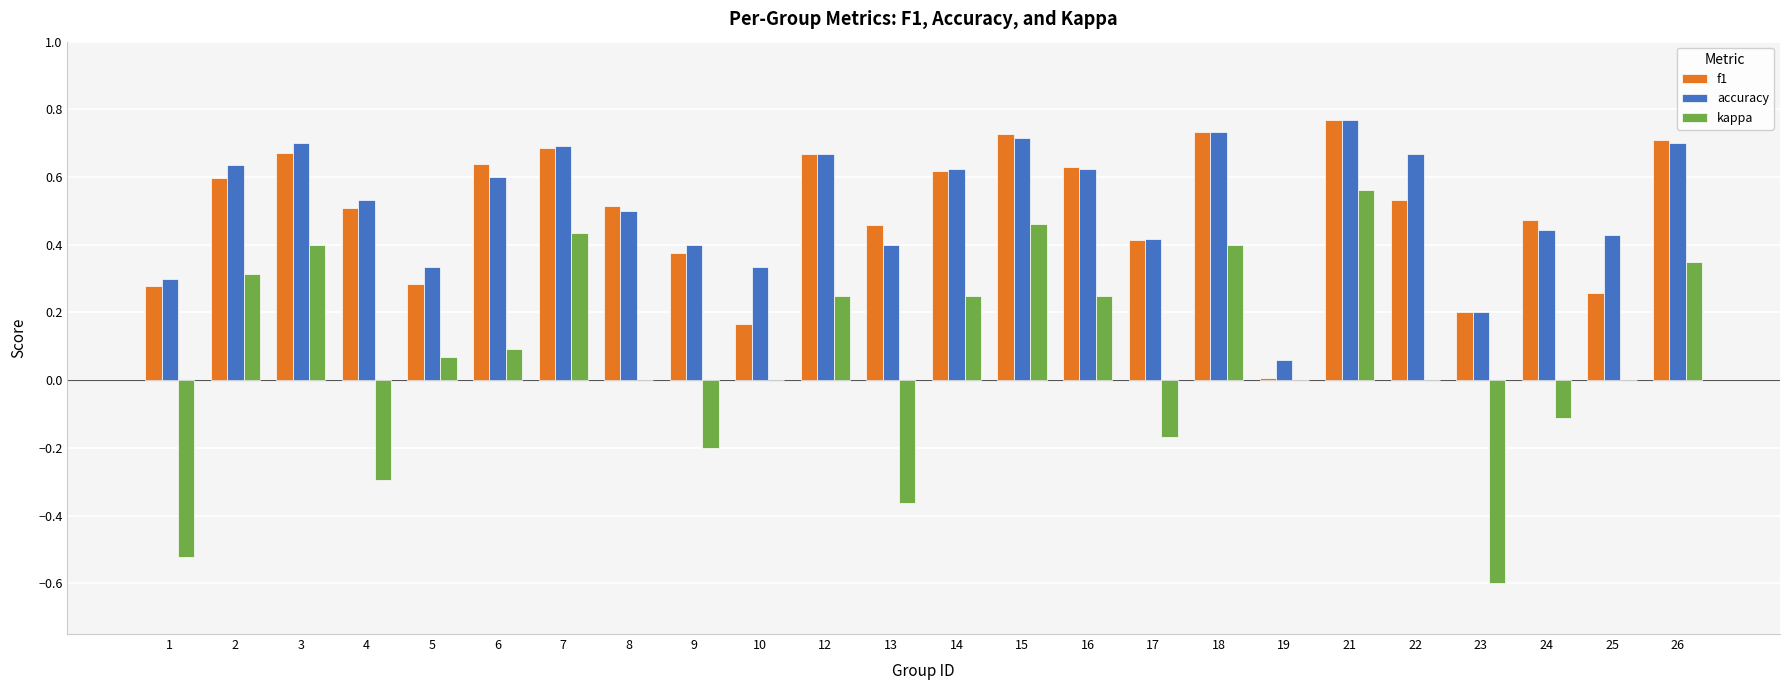

What is the total value across all series at 12?

1.6